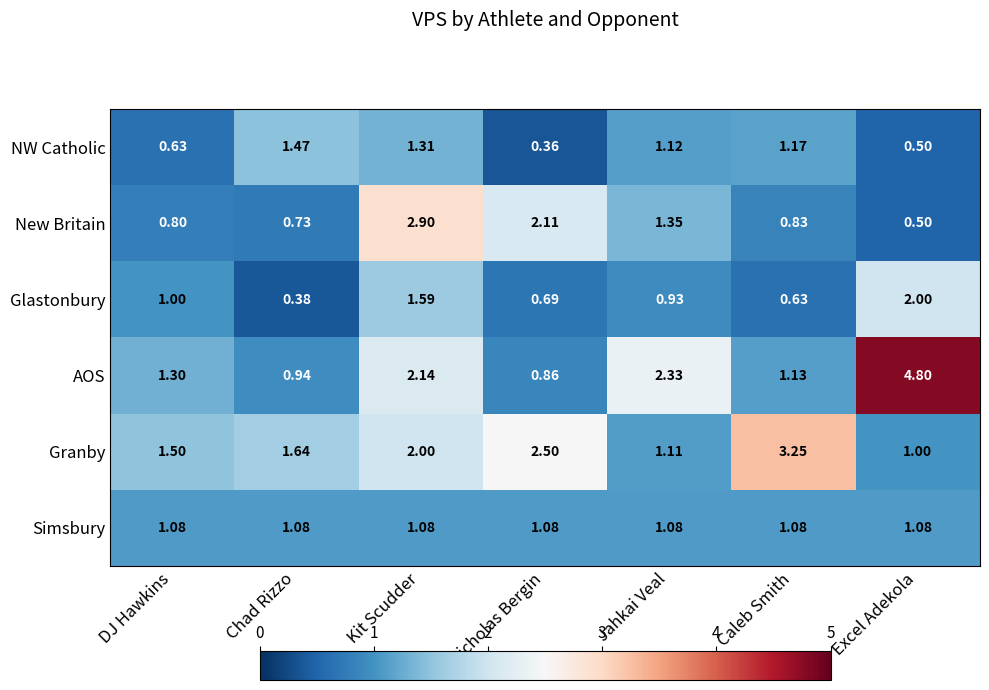

At DJ Hawkins, list the series in order from smallest to largest.

NW Catholic, New Britain, Glastonbury, Simsbury, AOS, Granby